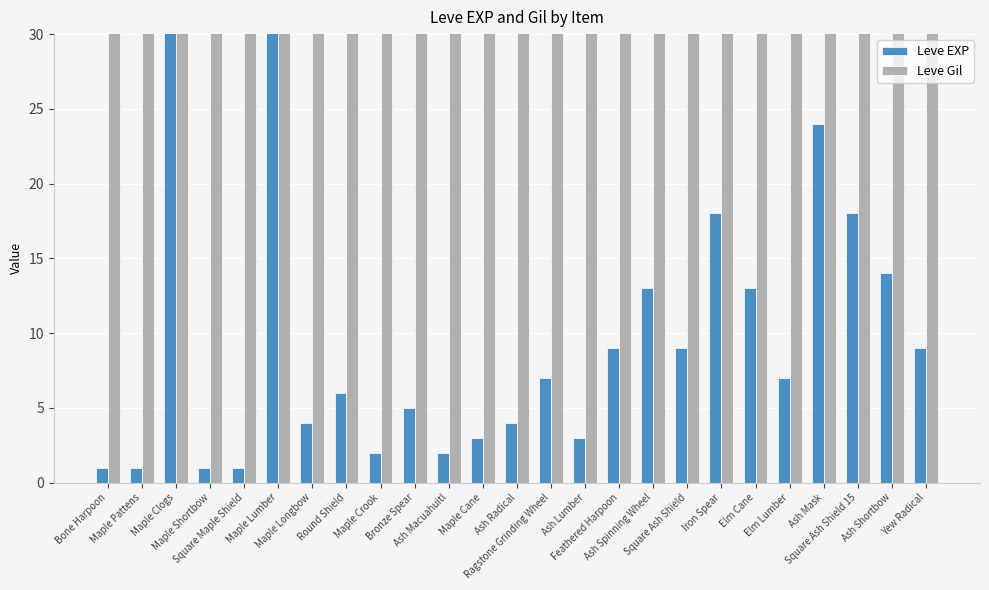

Reading left to right, extract all data points from this chart.

Leve EXP: Bone Harpoon=1	Maple Pattens=1	Maple Clogs=630	Maple Shortbow=1	Square Maple Shield=1	Maple Lumber=630	Maple Longbow=4	Round Shield=6	Maple Crook=2	Bronze Spear=5	Ash Macuahuitl=2	Maple Cane=3	Ash Radical=4	Ragstone Grinding Wheel=7	Ash Lumber=3	Feathered Harpoon=9	Ash Spinning Wheel=13	Square Ash Shield=9	Iron Spear=18	Elm Cane=13	Elm Lumber=7	Ash Mask=24	Square Ash Shield 15=18	Ash Shortbow=14	Yew Radical=9
Leve Gil: Bone Harpoon=330	Maple Pattens=690	Maple Clogs=112	Maple Shortbow=160	Square Maple Shield=690	Maple Lumber=113	Maple Longbow=110	Round Shield=840	Maple Crook=790	Bronze Spear=220	Ash Macuahuitl=490	Maple Cane=600	Ash Radical=280	Ragstone Grinding Wheel=880	Ash Lumber=780	Feathered Harpoon=430	Ash Spinning Wheel=90	Square Ash Shield=990	Iron Spear=910	Elm Cane=40	Elm Lumber=170	Ash Mask=790	Square Ash Shield 15=910	Ash Shortbow=920	Yew Radical=540